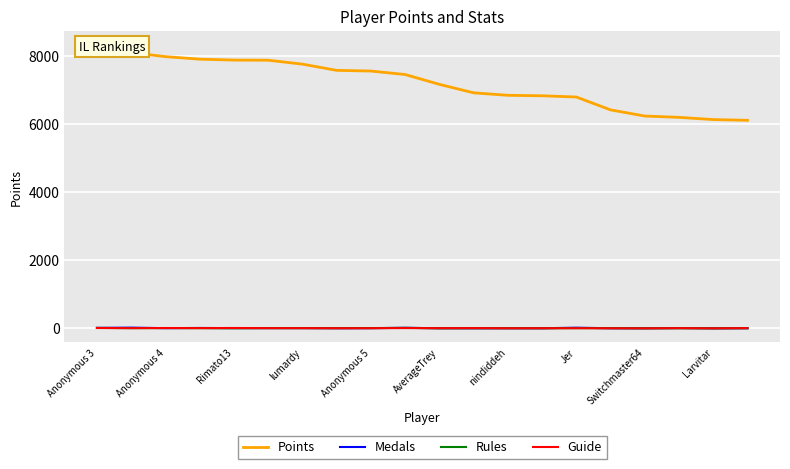

Is it true that Rules equals 15 at Larvitar?

True